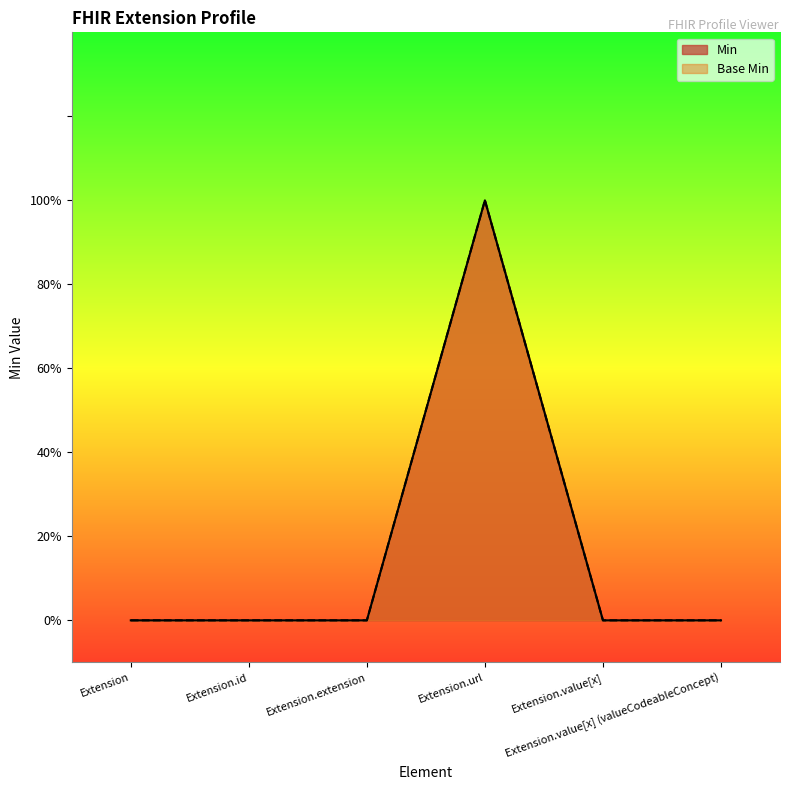

Where is Min nearest to the value 0?

Extension